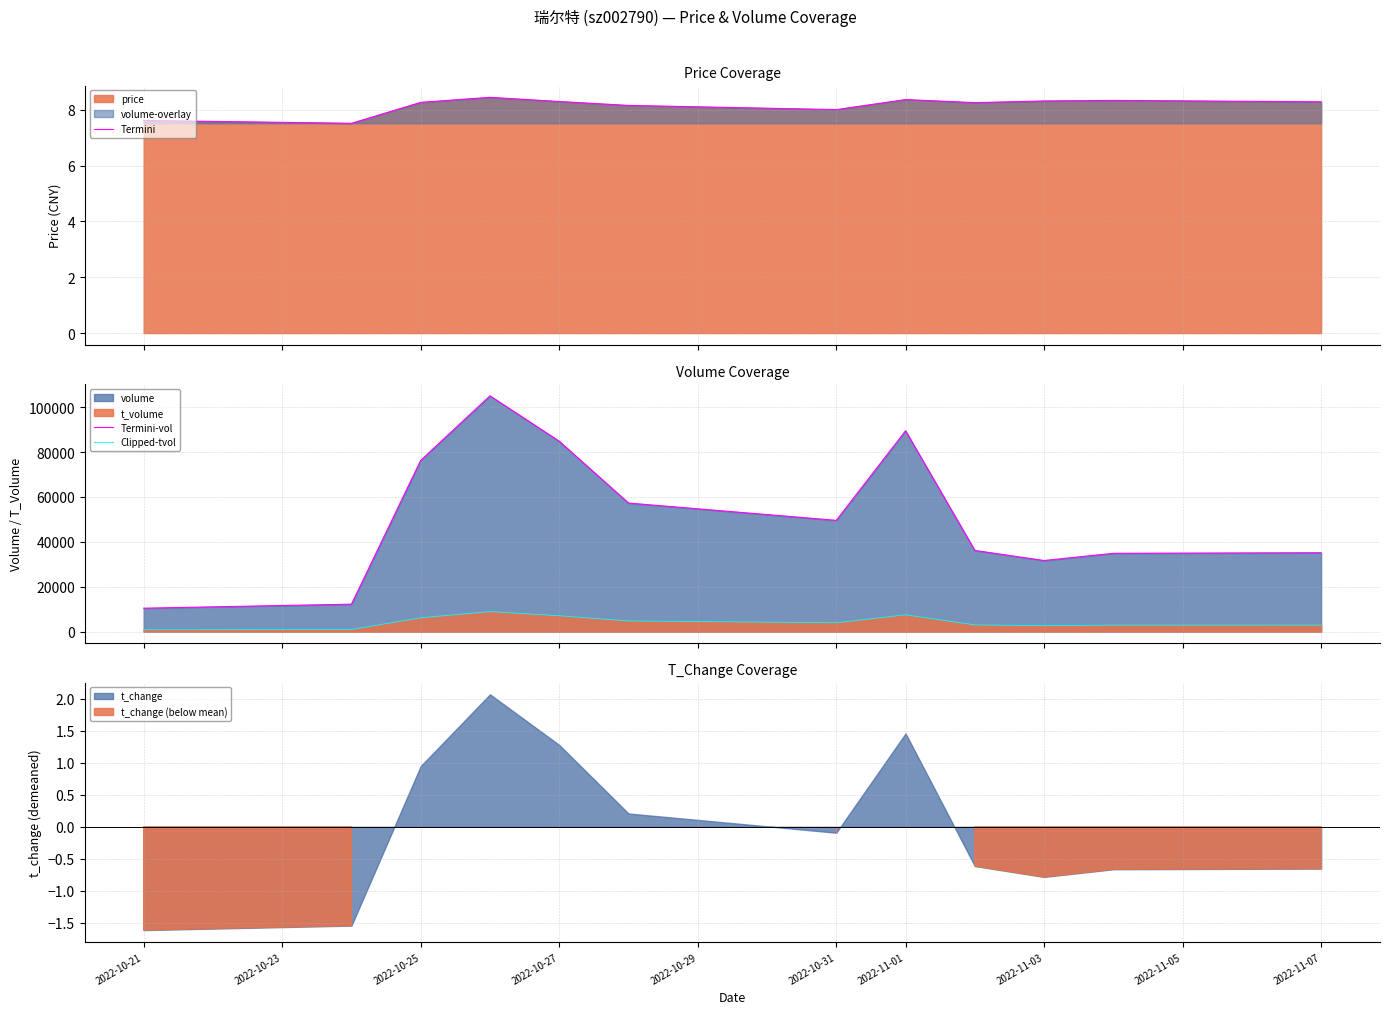

Does the chart display data point markers on the line(s)?

No